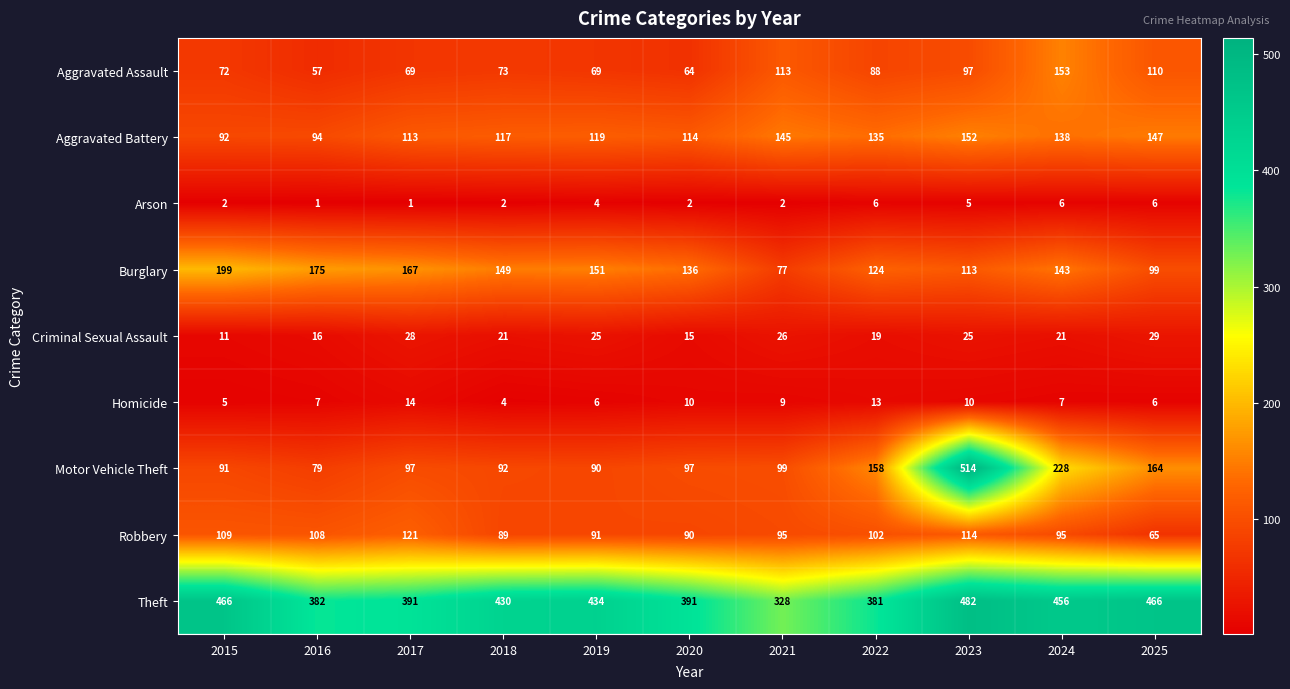

What is the difference between the second highest and second lowest values in the Theft series?

85